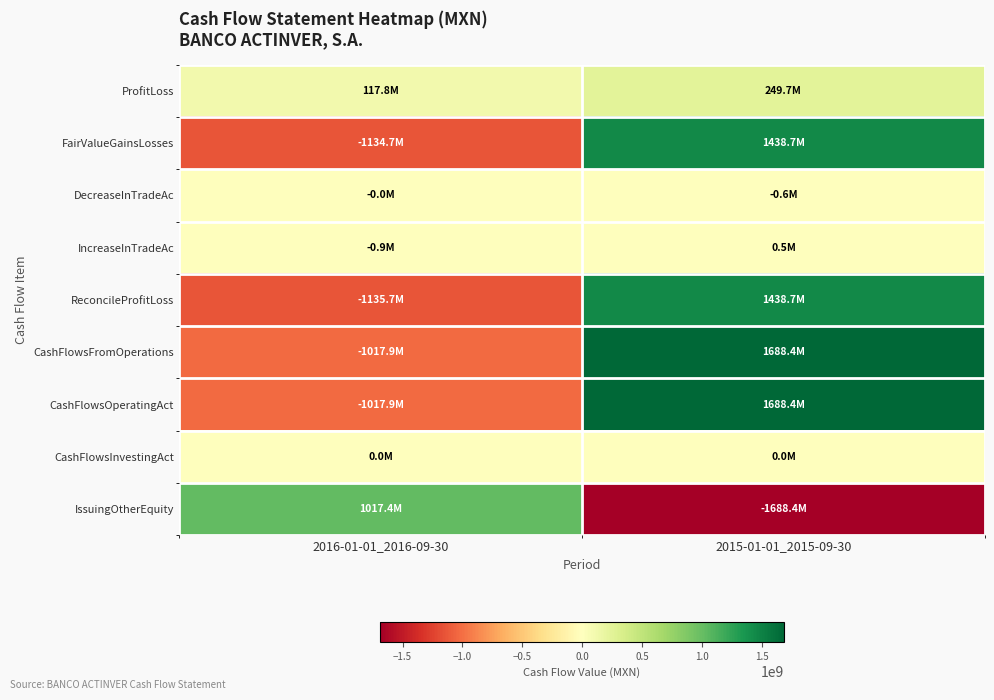

Between 2016-01-01_2016-09-30 and 2015-01-01_2015-09-30, which is larger?

2015-01-01_2015-09-30